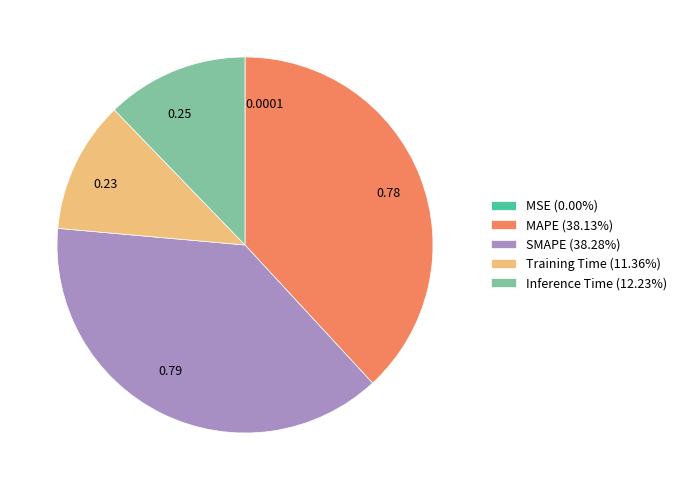

Is the sum of Inference Time (12.23%) and Training Time (11.36%) greater than half?

No